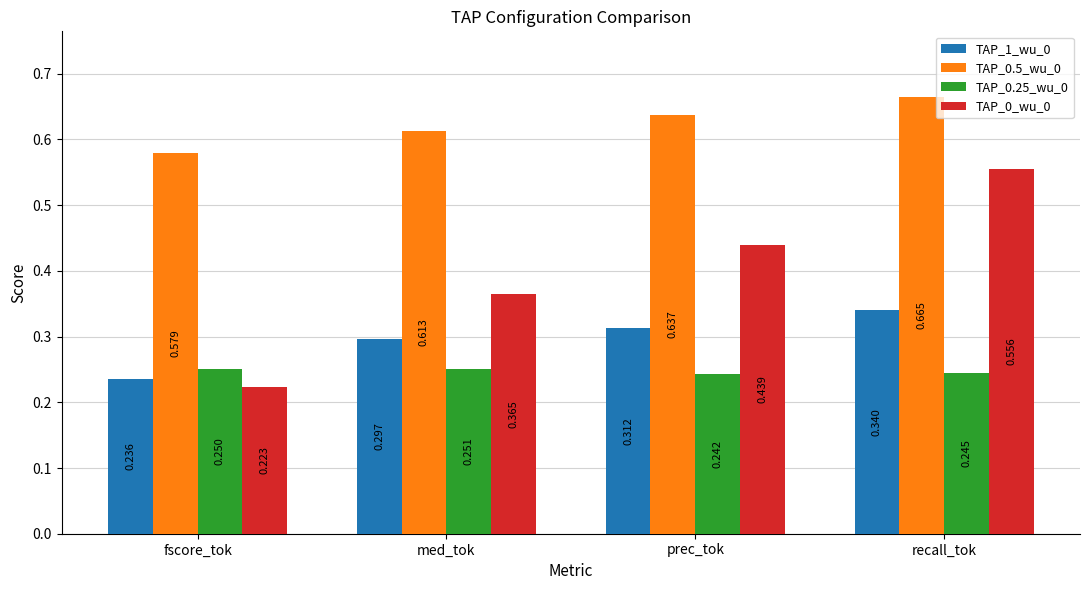

Is the value of TAP_0.5_wu_0 at med_tok greater than the value of TAP_0.25_wu_0 at fscore_tok?

Yes